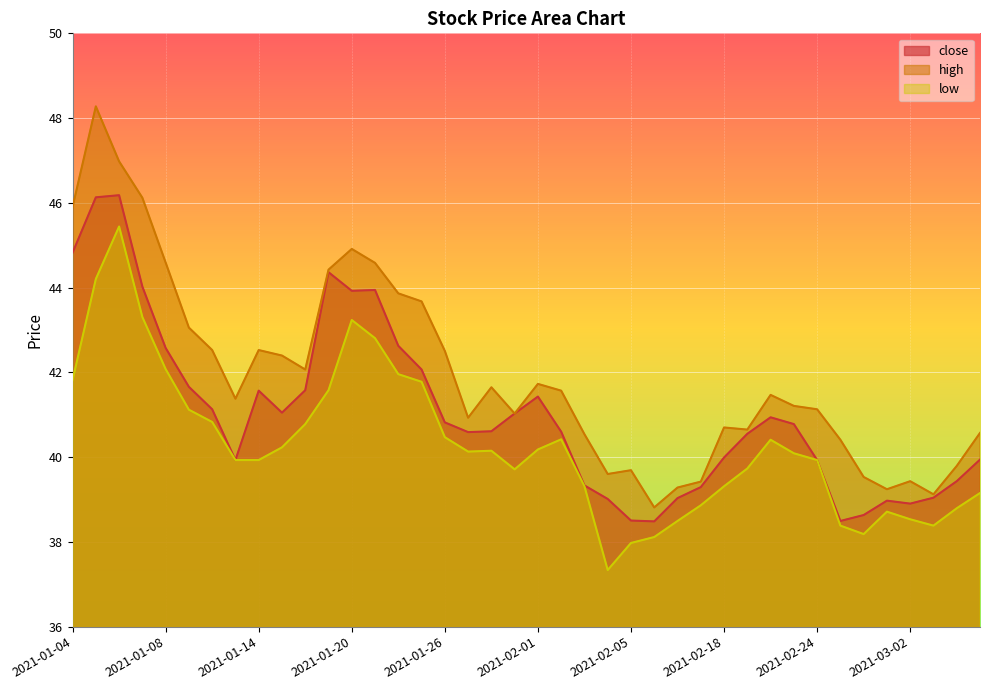

List the series in order of their peak value, lowest first.

low, close, high